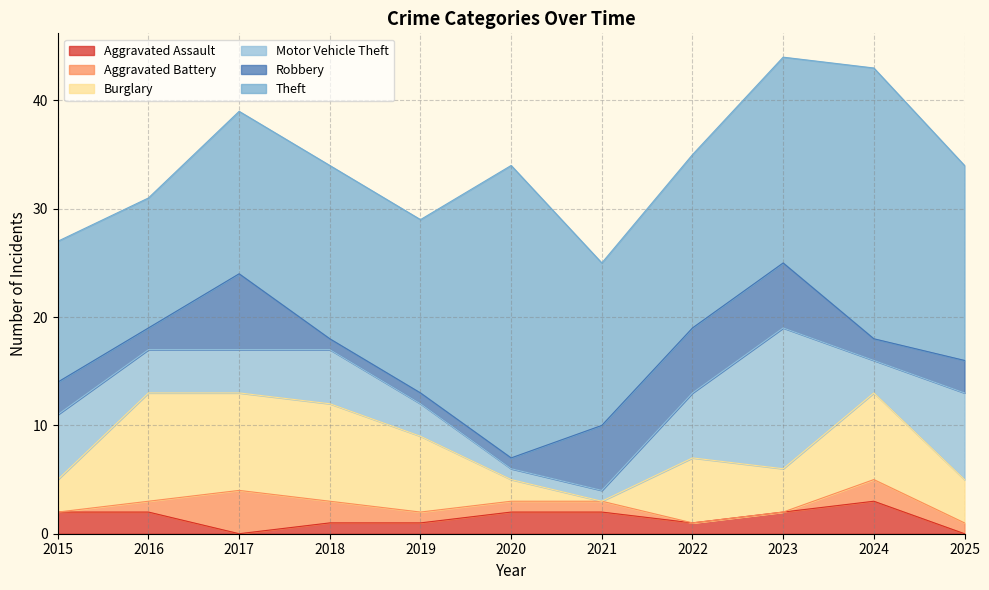

What is the difference between the maximum and minimum values in the Burglary series?

10